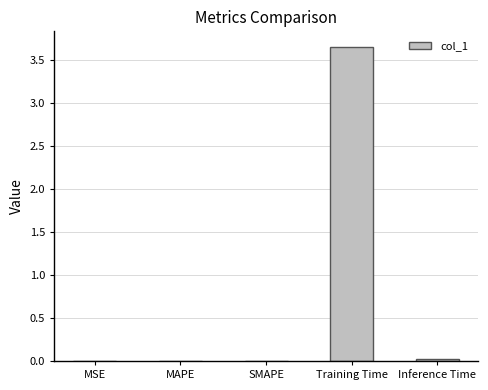

The chart shows a value of 4.8 at Training Time. True or false?

False